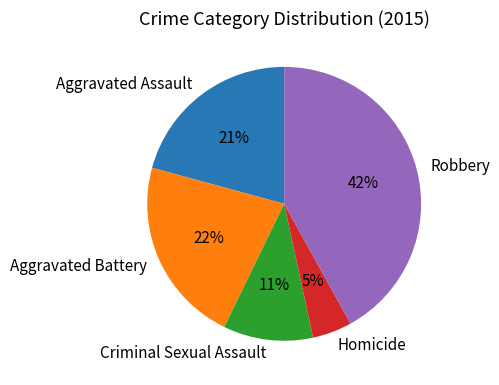

How many slices are in this pie chart?

5